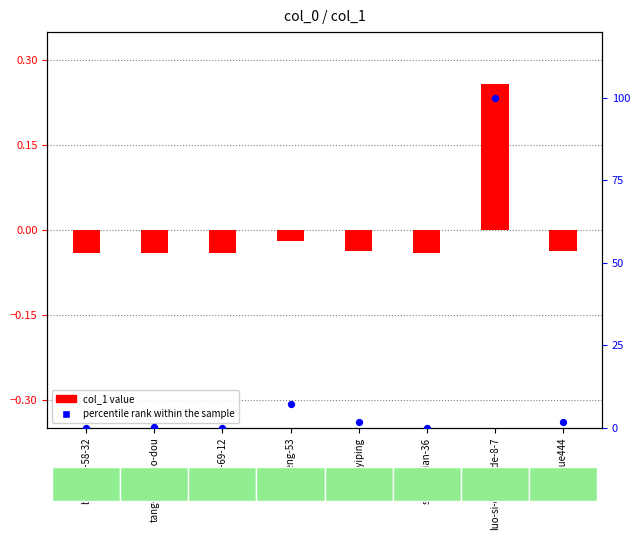

Between tang-guo-xiao-dou and lai-yiping, which is larger?

lai-yiping